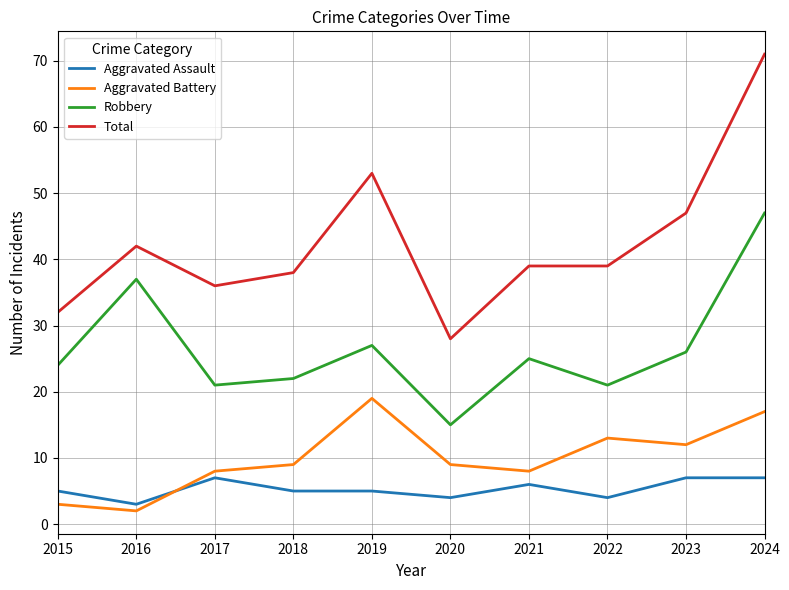

At which category is the sum across all series the highest?

2024